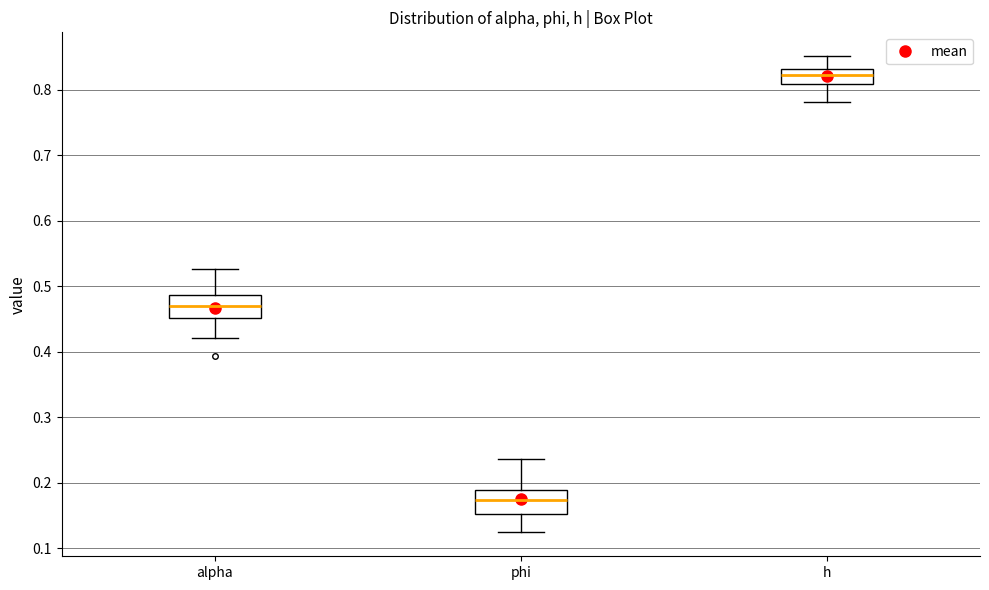

Reading left to right, transcribe this box plot: for each box, give where its median line is, the range the box spans, and where its two whiskers end, as read against the y-axis. The values are not printed on the chart, so give them approximately, as read against the axis.

alpha: median 0.47, box 0.45 to 0.49, whiskers 0.42 to 0.53
phi: median 0.17, box 0.15 to 0.19, whiskers 0.12 to 0.24
h: median 0.82, box 0.81 to 0.83, whiskers 0.78 to 0.85